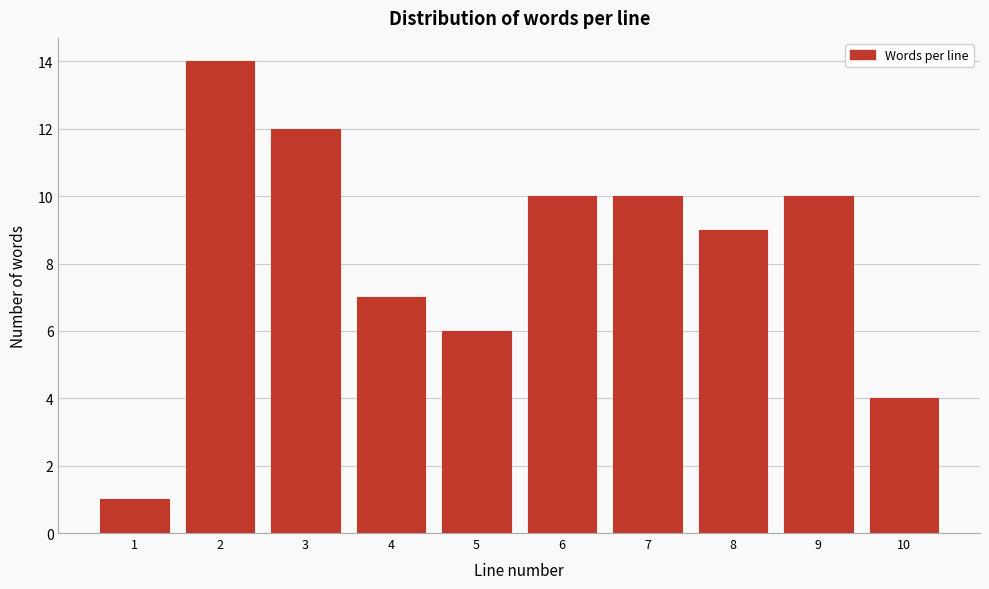

Reading left to right, list all the values displayed in this chart.

1	14	12	7	6	10	10	9	10	4